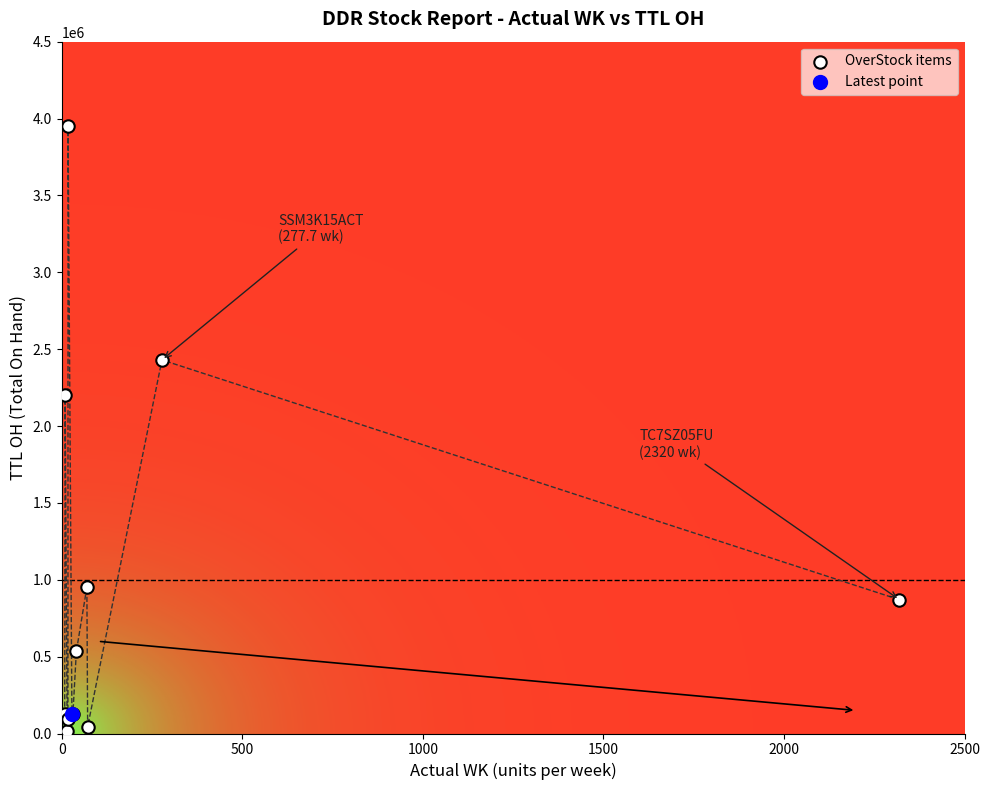

What are all the series names shown in the legend?

OverStock items, Latest point